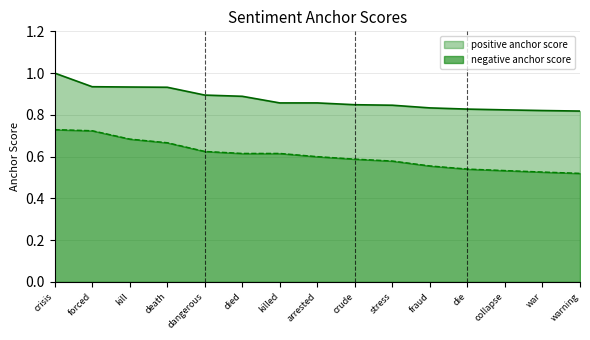

Between arrested and war, which is larger?

arrested